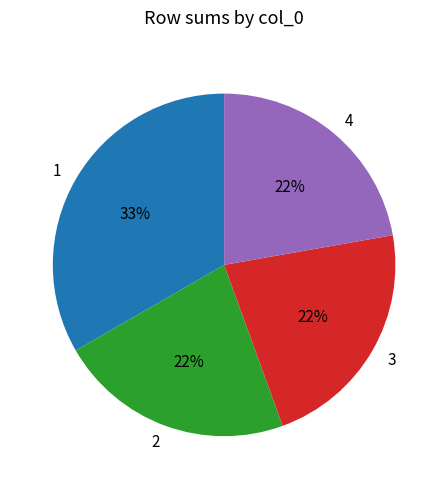

Is it true that 2 is 22% of the pie?

True